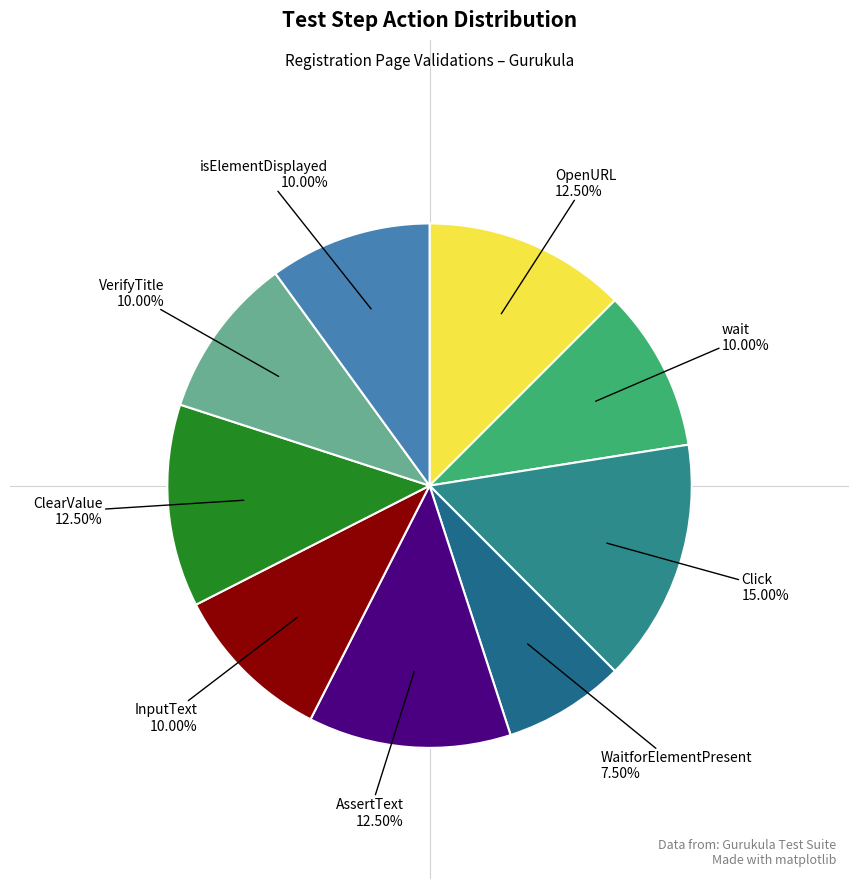

Is the sum of ClearValue and WaitforElementPresent greater than half?

No